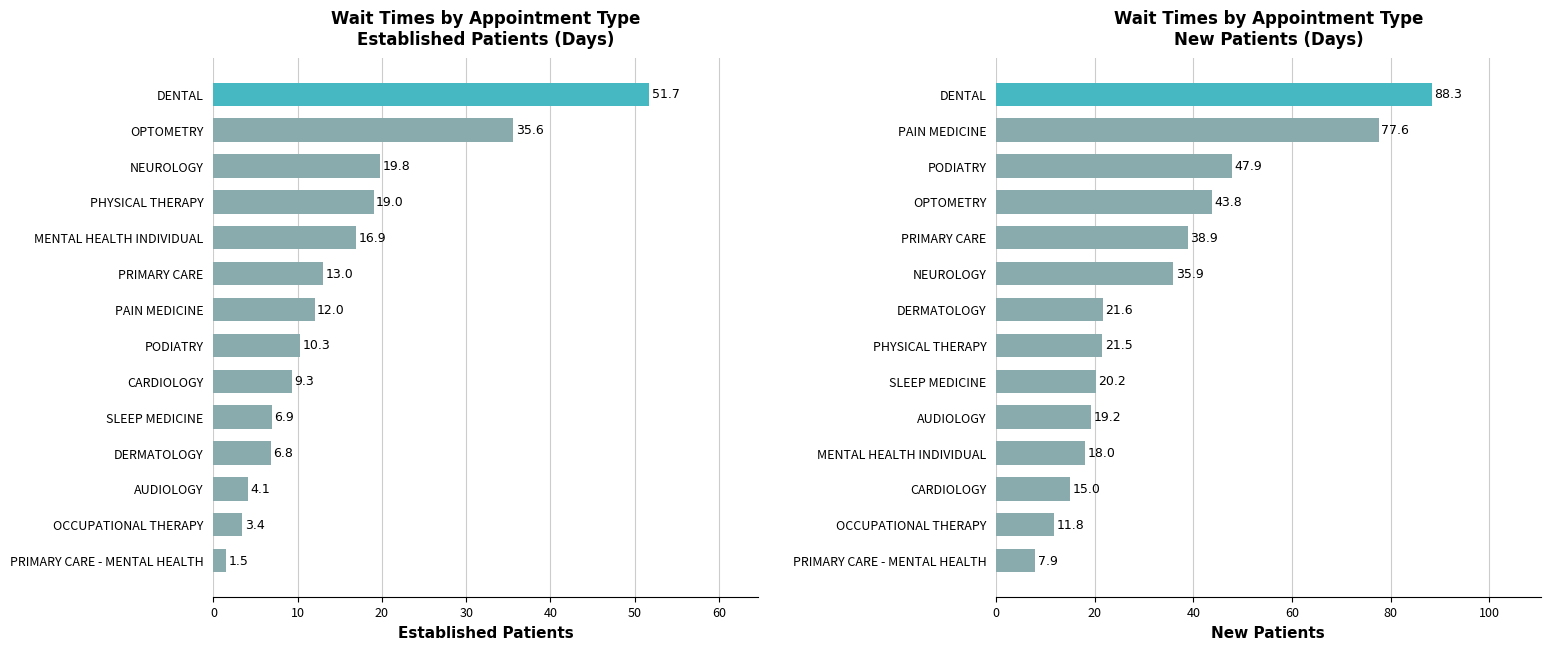

Rank the series at 20 from lowest to highest value.

EstablishedPatients, NewPatients